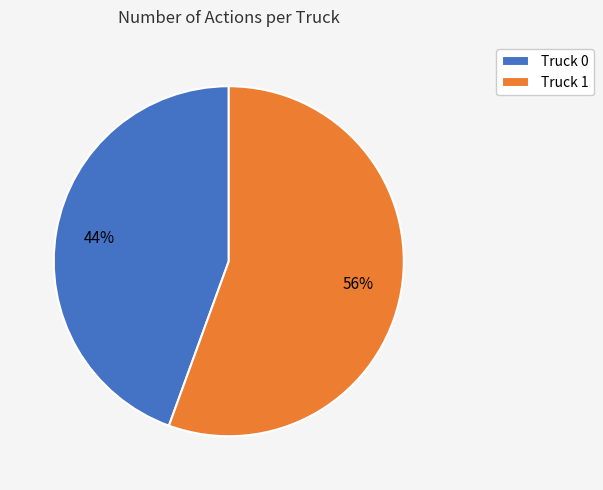

To the nearest percent, what is the combined percentage of Truck 0 and Truck 1?

100%